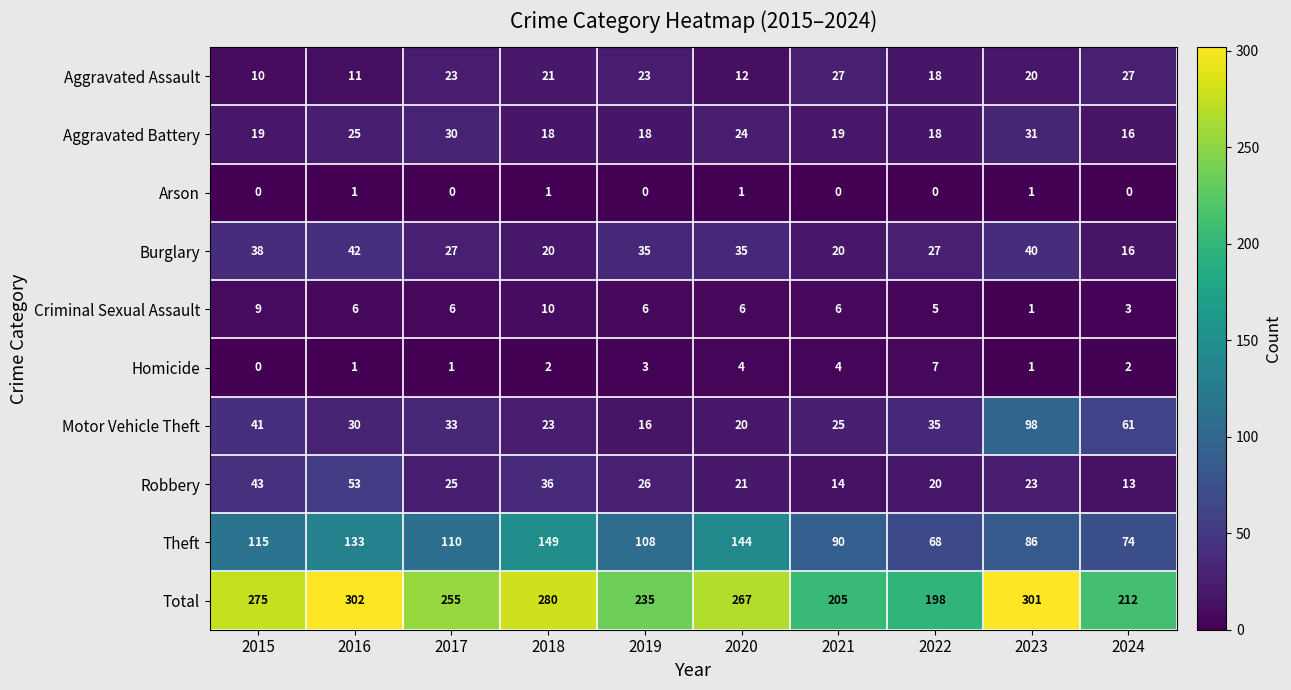

At which label does Robbery reach its minimum?

2024